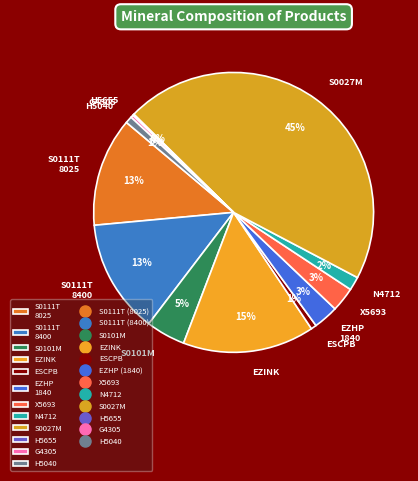

Which has a higher value, ESCPB or S0111T 8400?

S0111T 8400